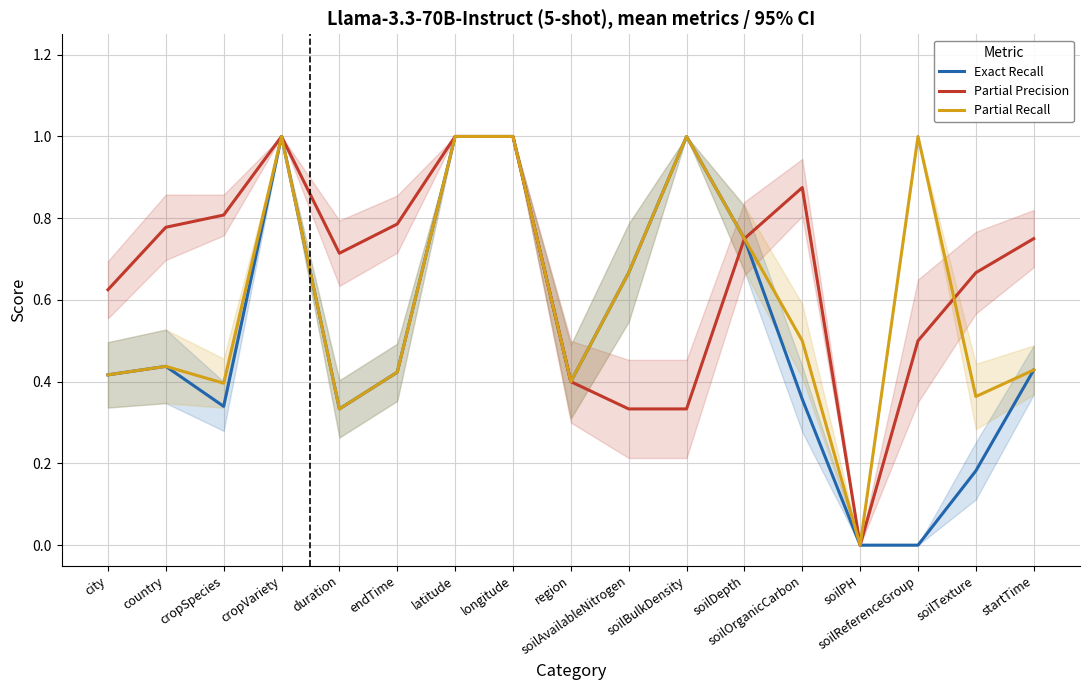

What is the average value of the Partial Precision series?

0.7